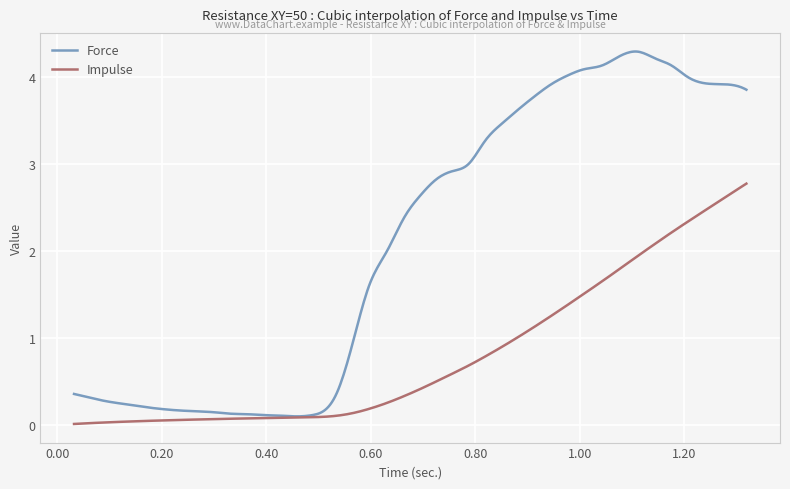

Which series has the largest total across all categories?

Force